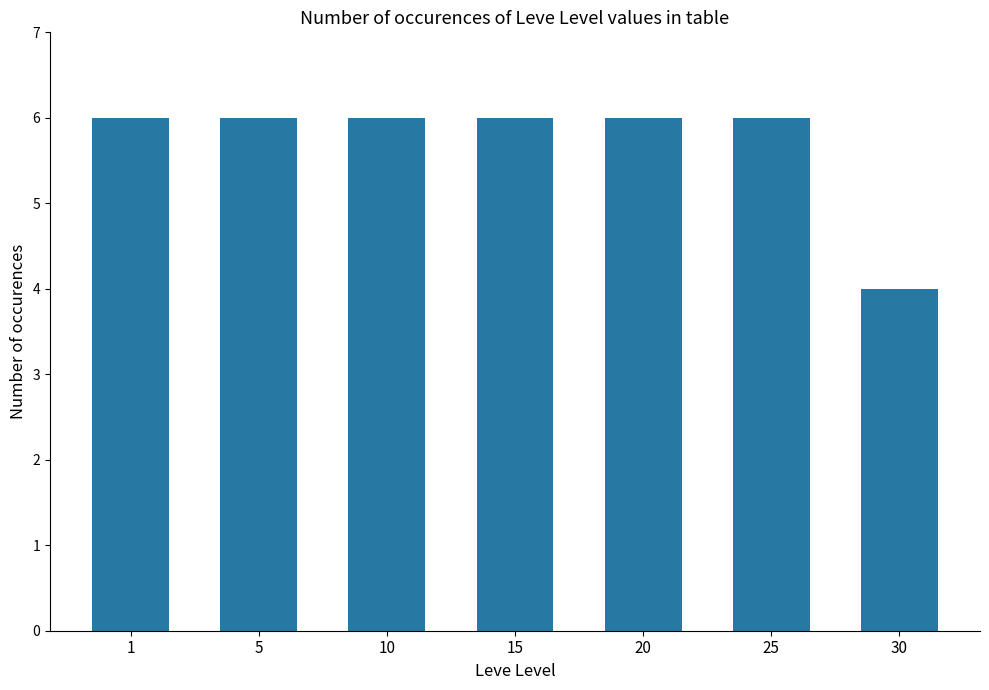

What is the difference between the maximum and minimum values?

2